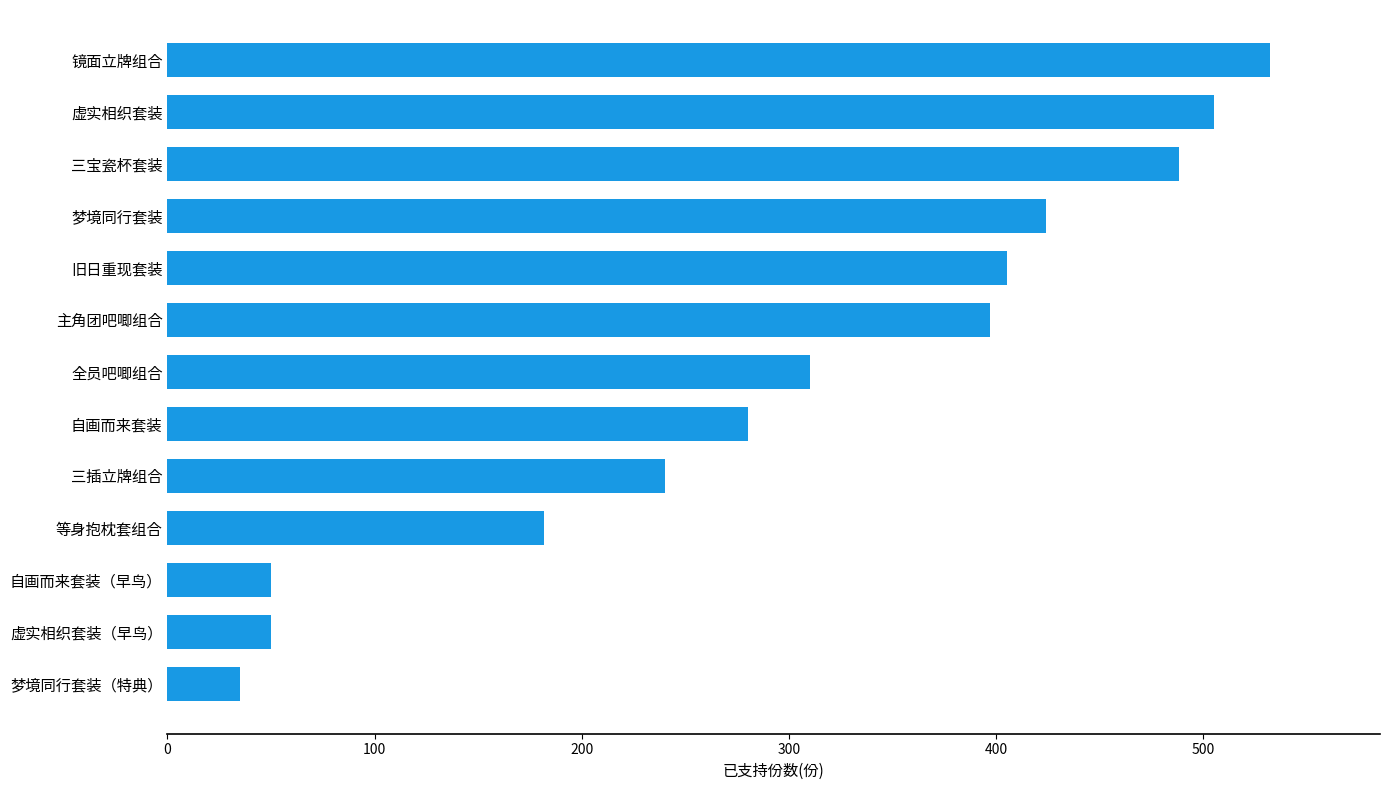

What is the change in value from 梦境同行套装（特典） to 自画而来套装（早鸟）?

+15